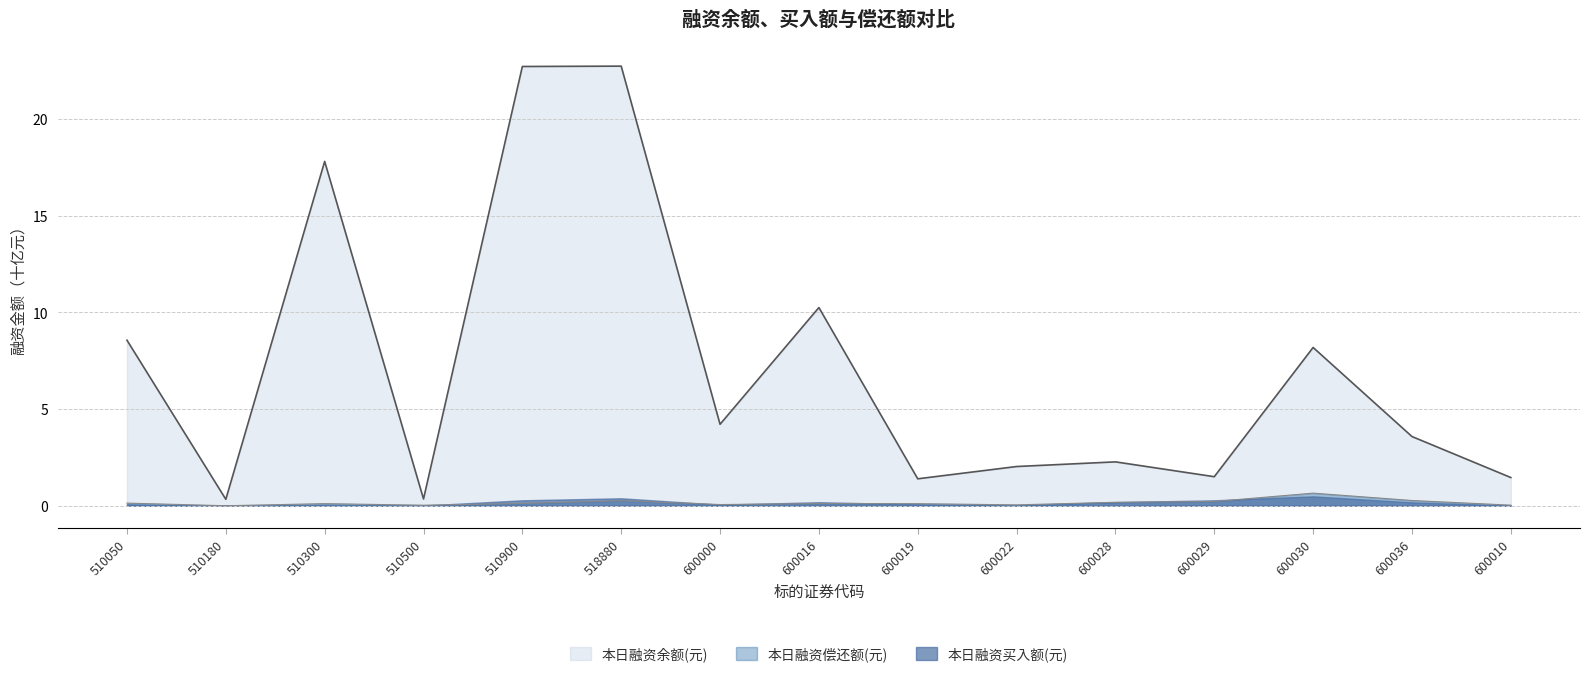

Which series has the largest total across all categories?

本日融资余额(元)